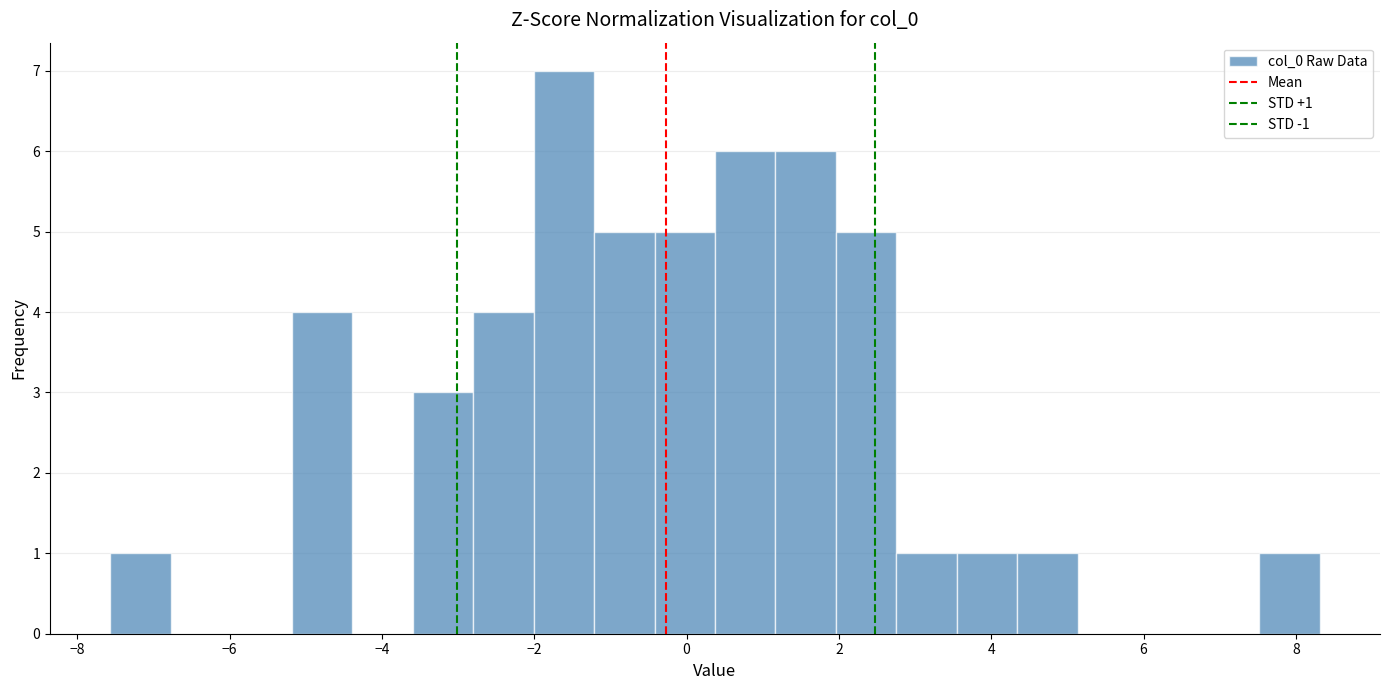

Read against the x-axis, roughly where is the centre of the tallest bar?

-1.6